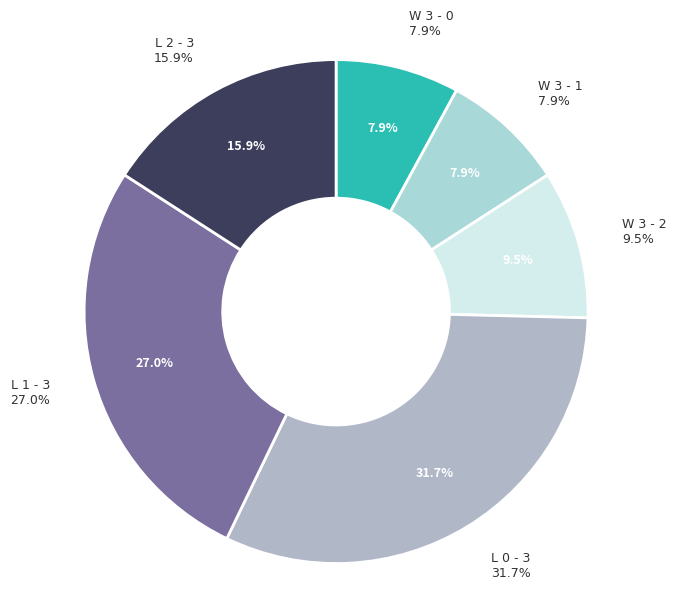

Rank the categories by value from lowest to highest.

W 3 - 0, W 3 - 1, W 3 - 2, L 2 - 3, L 1 - 3, L 0 - 3